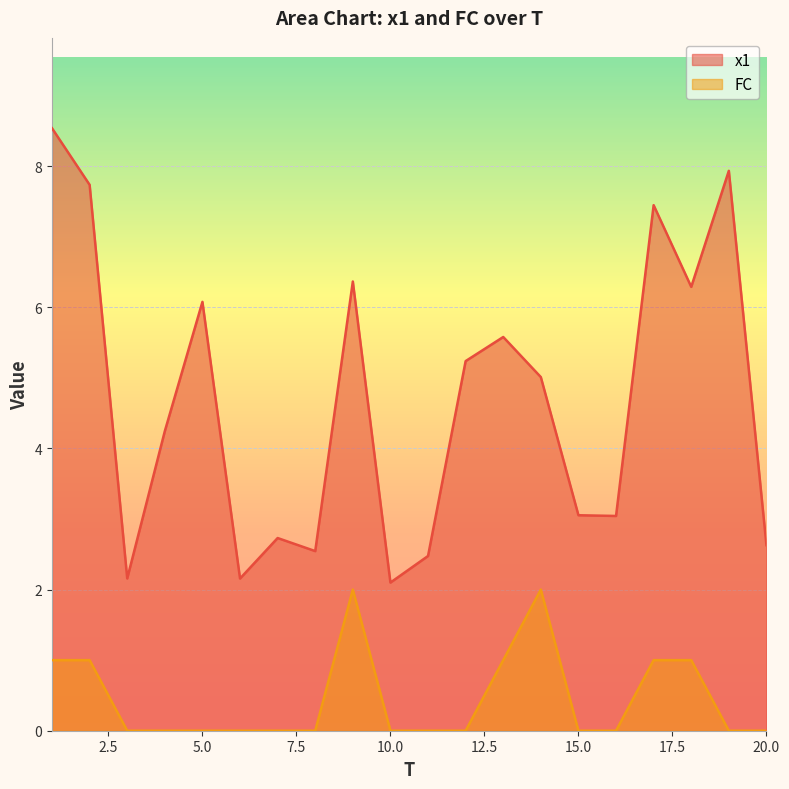

True or false: FC and x1 cross at least once.

False